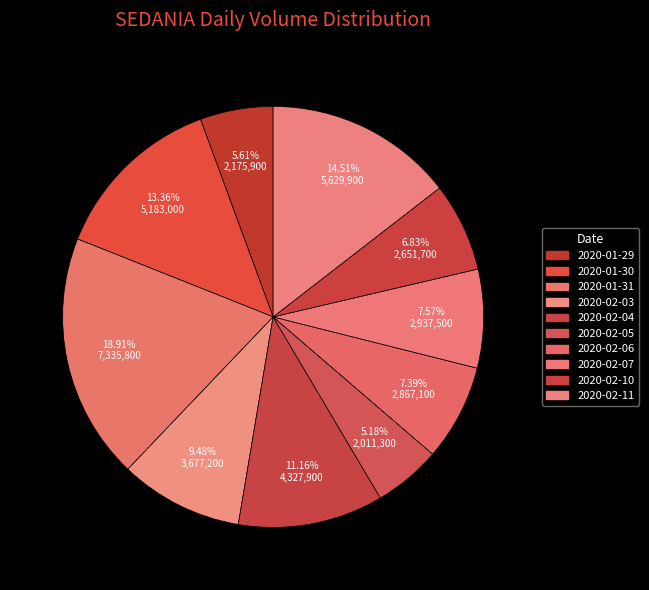

How many segments does this pie chart have?

10